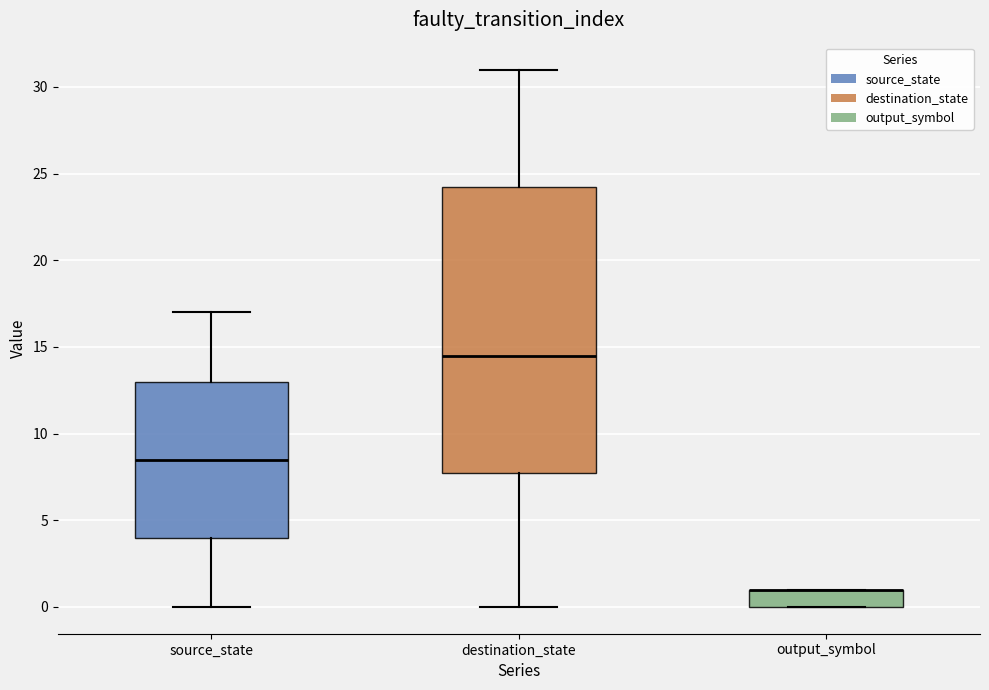

Which box is the tallest, from its lower edge to its upper edge?

destination_state